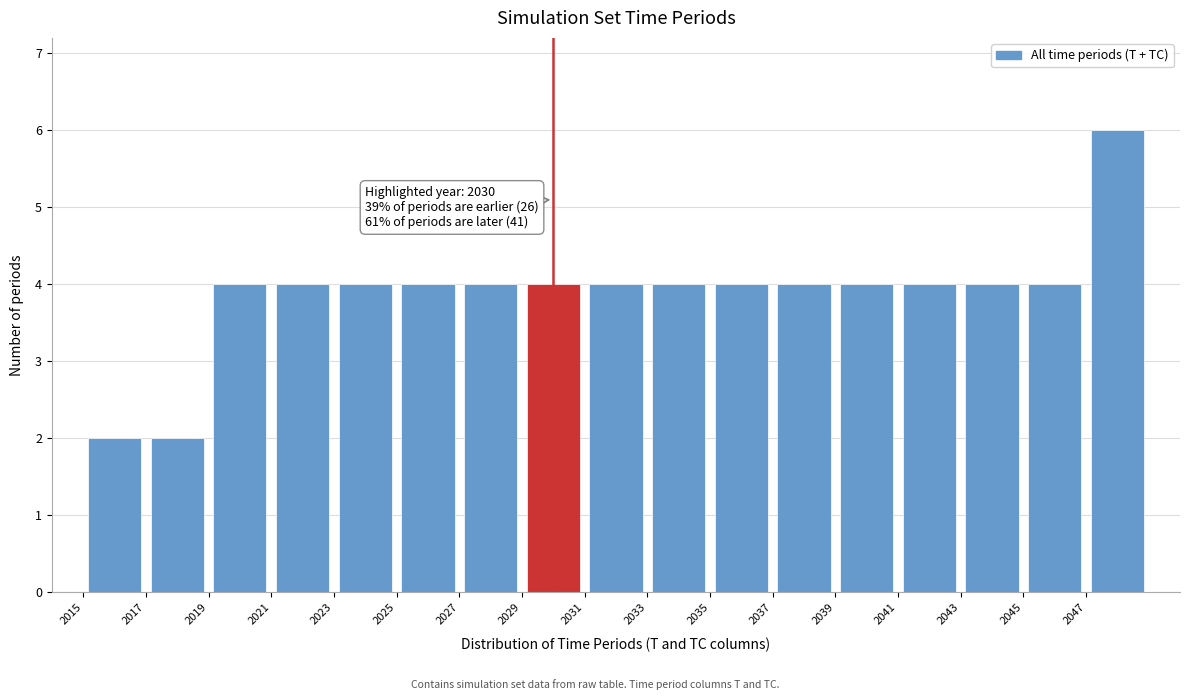

Which range on the x-axis has the tallest bar?

2047 to 2049